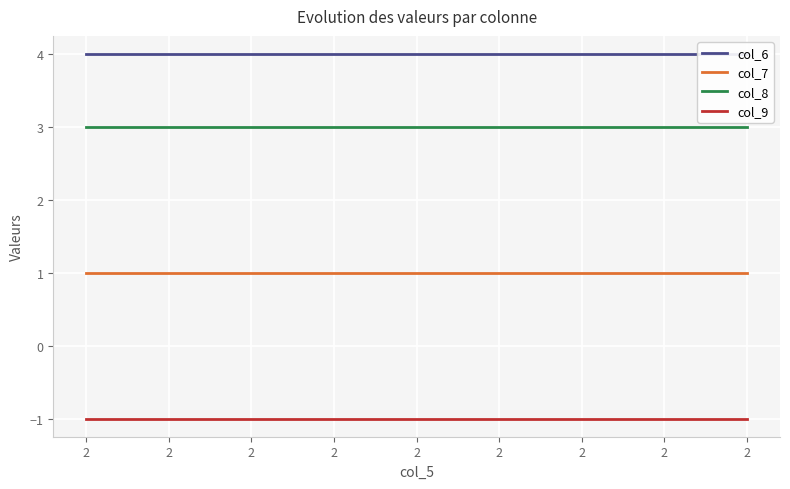

True or false: col_6 and col_7 intersect in this chart.

False